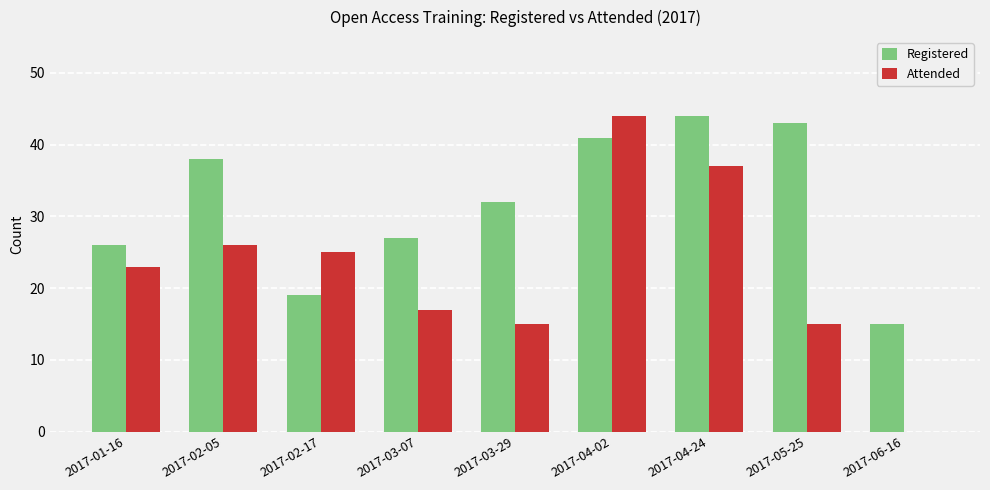

What is the label of the 8th bar from the left?

2017-05-25